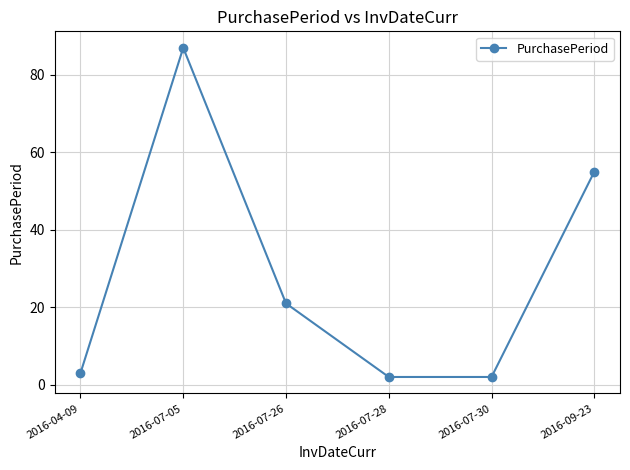

What is the difference between the maximum and minimum values?

85